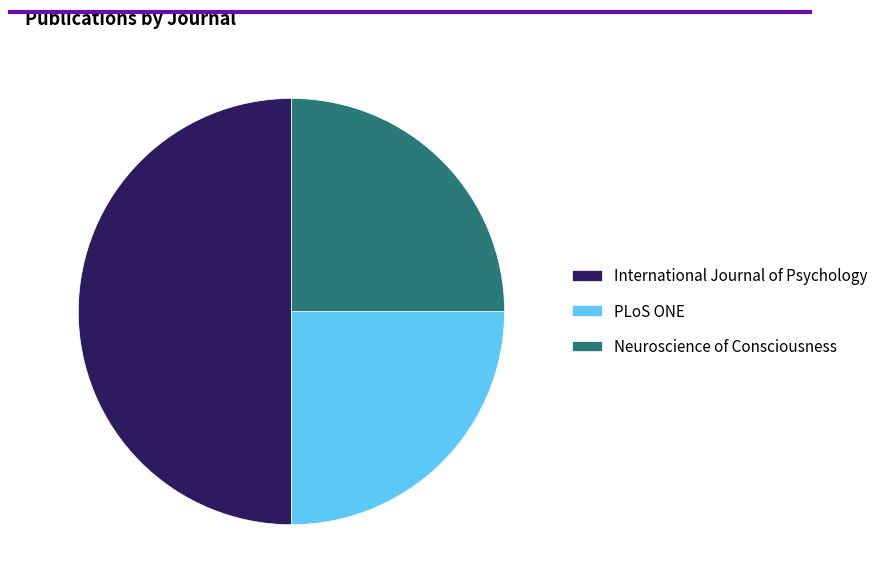

What is the ratio of the value at International Journal of Psychology to the value at Neuroscience of Consciousness?

2.0